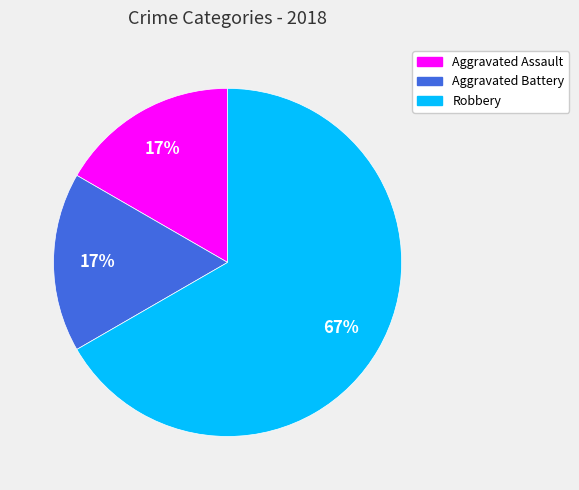

To the nearest percent, what portion does Aggravated Battery represent?

17%